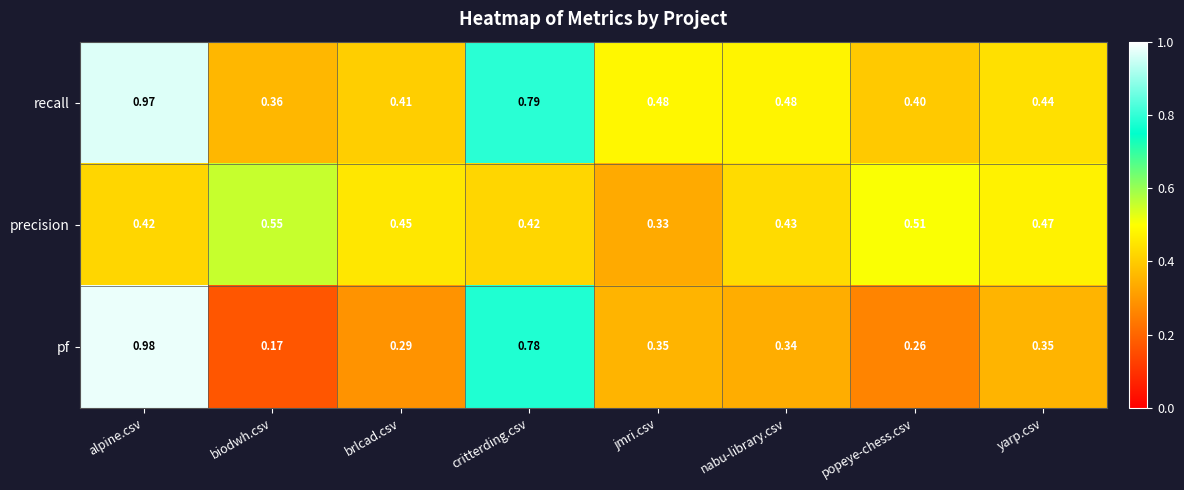

Which series has the largest range (max minus min)?

pf